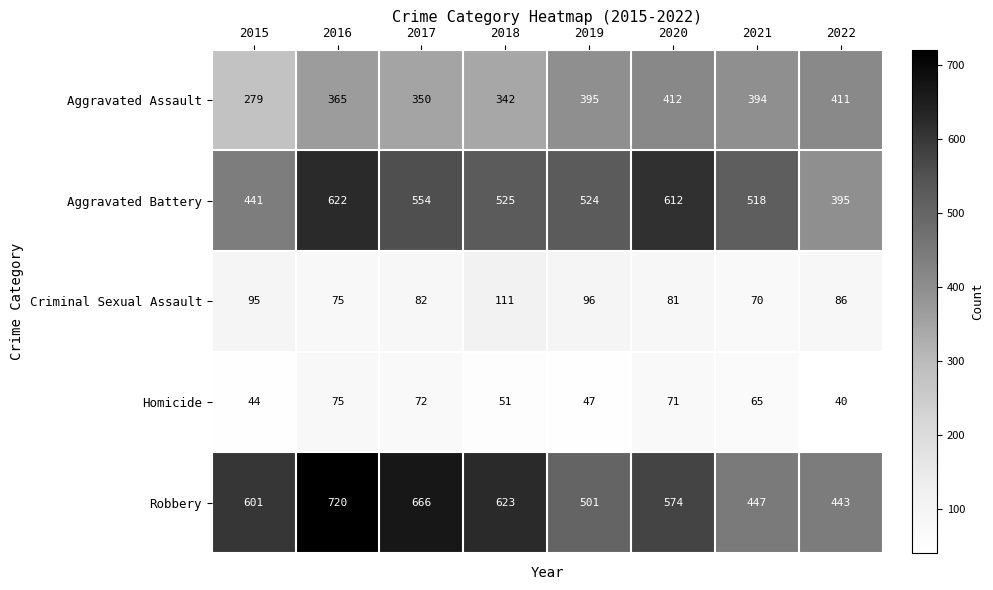

Which series has the largest total across all categories?

Robbery